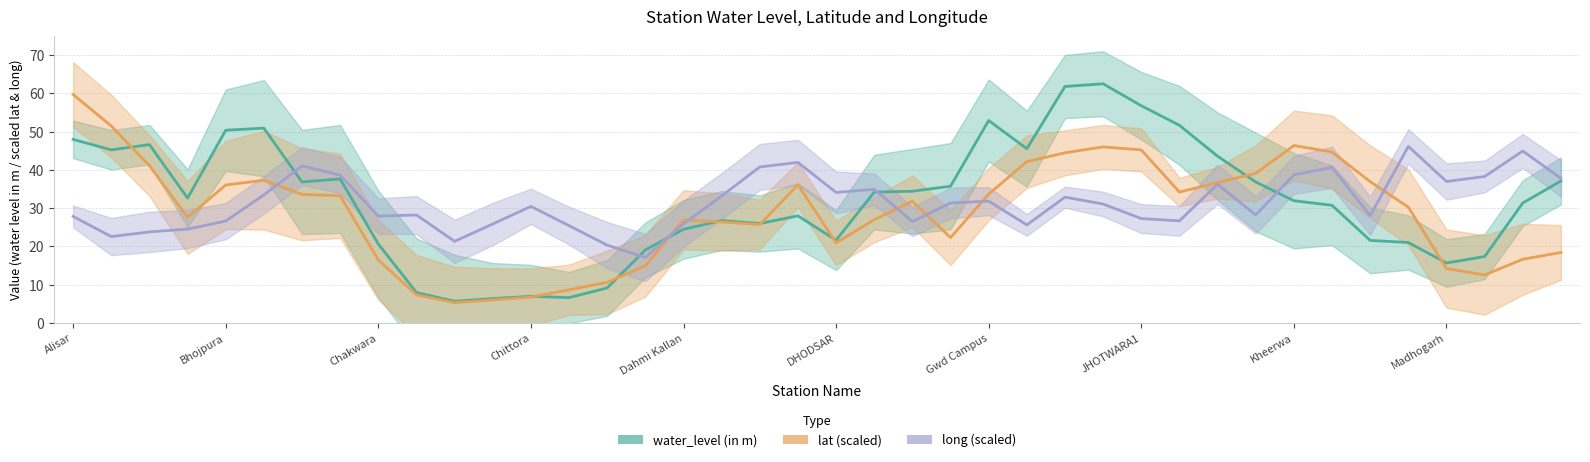

After their last crossing, which series has the higher values: long (scaled) or water_level (in m)?

long (scaled)